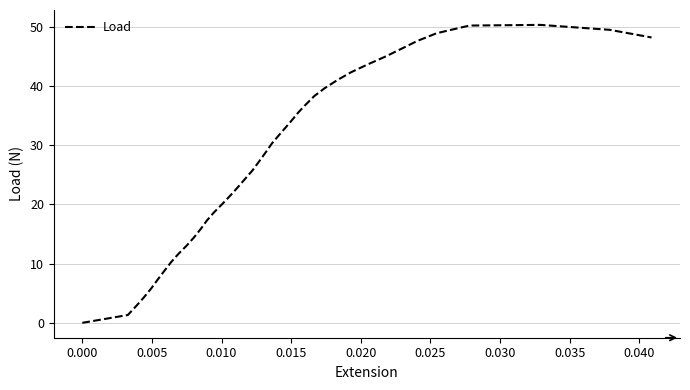

What is the difference between the maximum and minimum values?

50.3